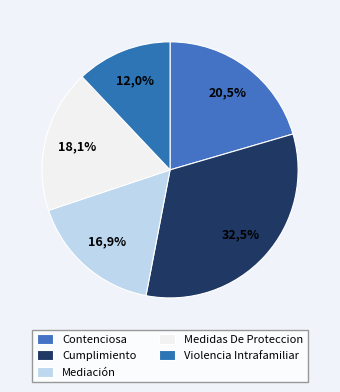

Count the number of slices in the pie.

5